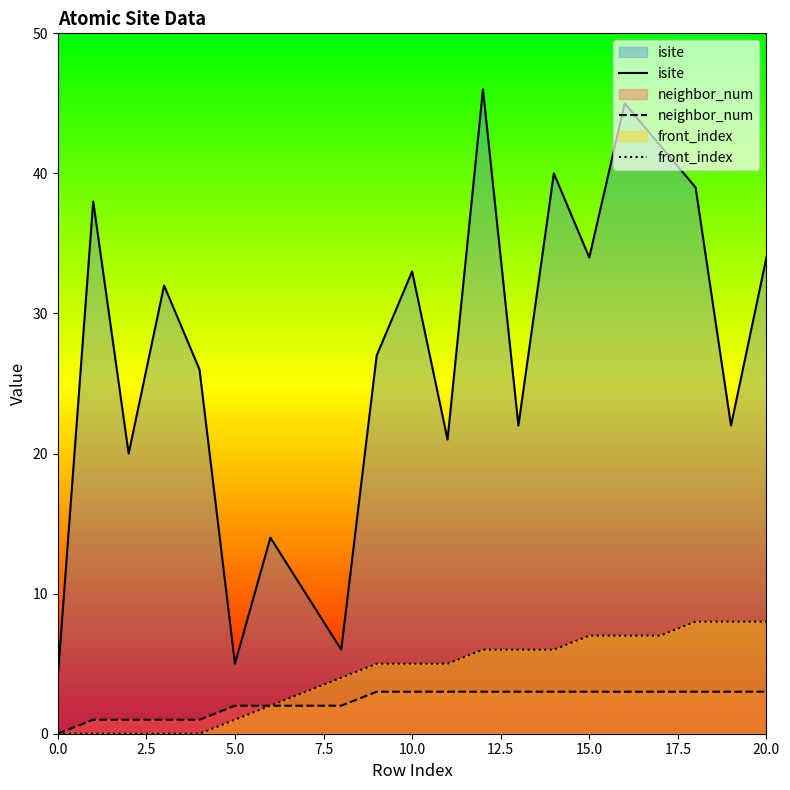

True or false: isite and neighbor_num intersect in this chart.

False